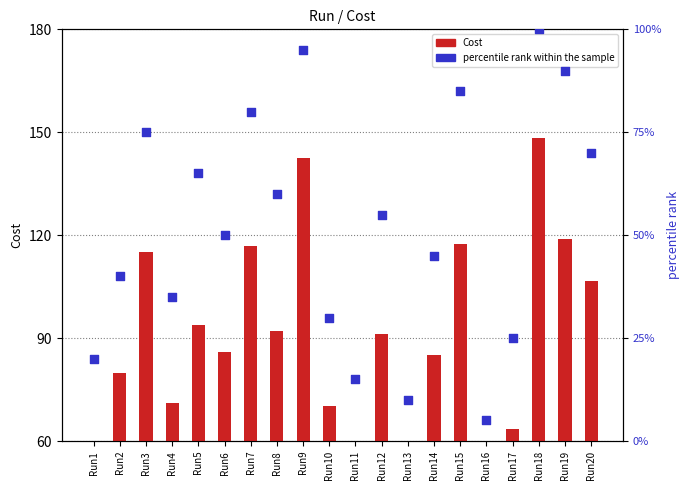

Which series has the widest spread of Y values?

Cost